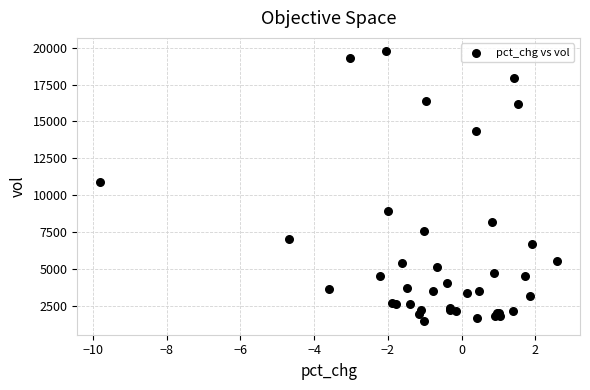

What Y value in the scatter plot is closest to 10595?

10862.4